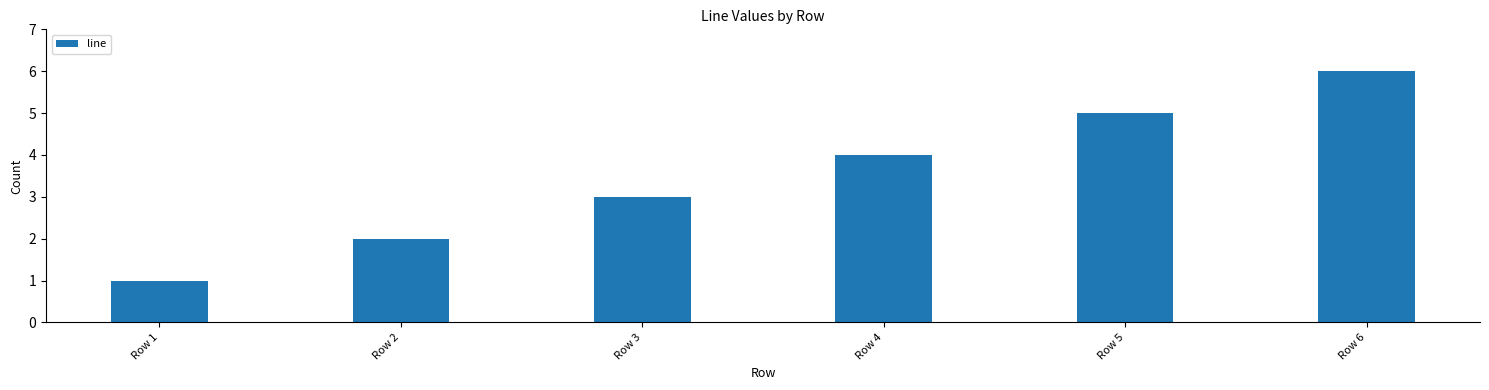

What is the difference between the maximum and minimum values?

5